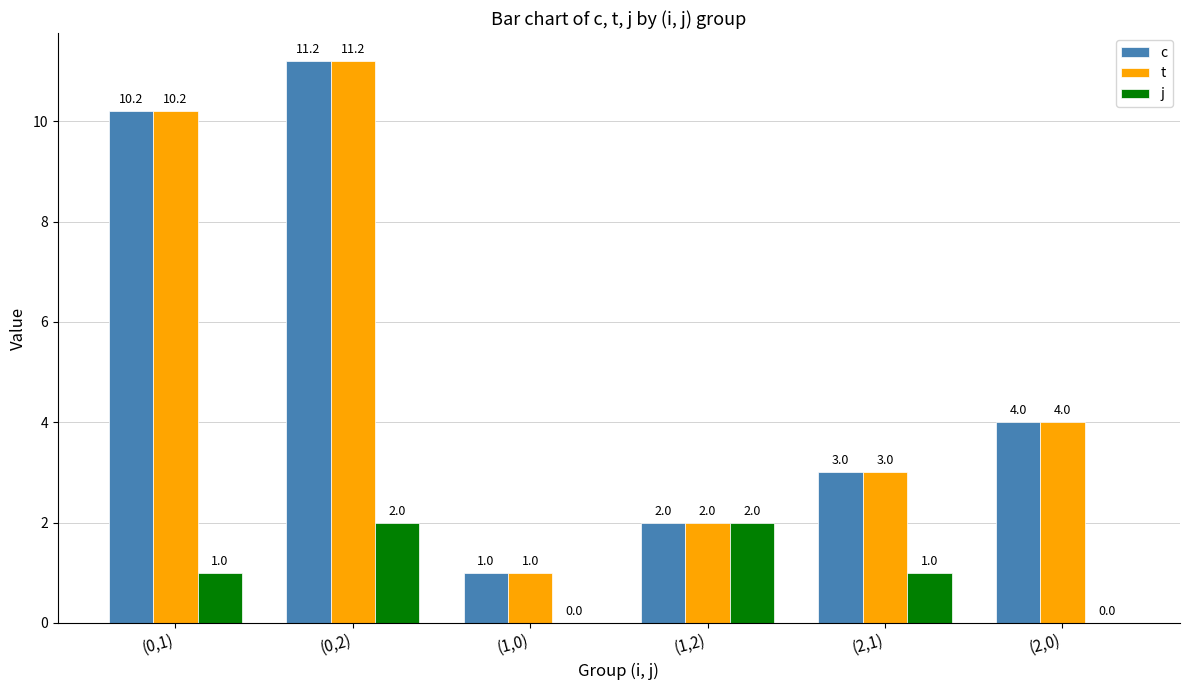

Where does the c series first go above 4?

(0,1)